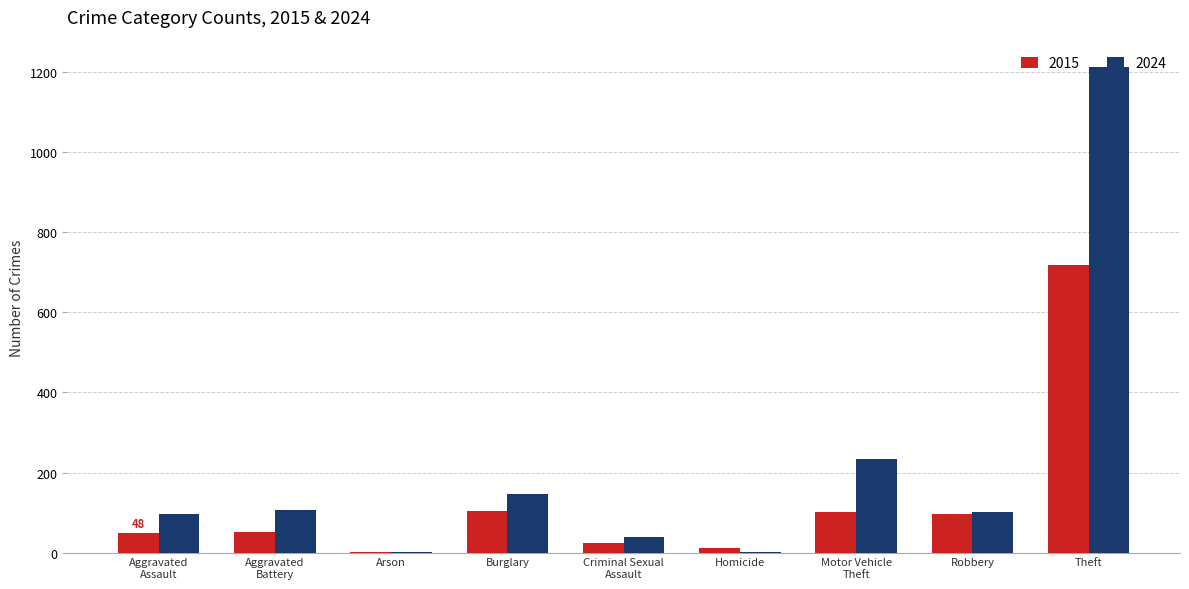

What is the highest value of the 2024 series?

1214